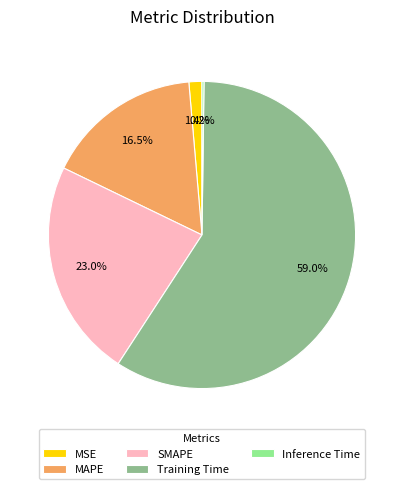

Which has a higher value, MAPE or MSE?

MAPE